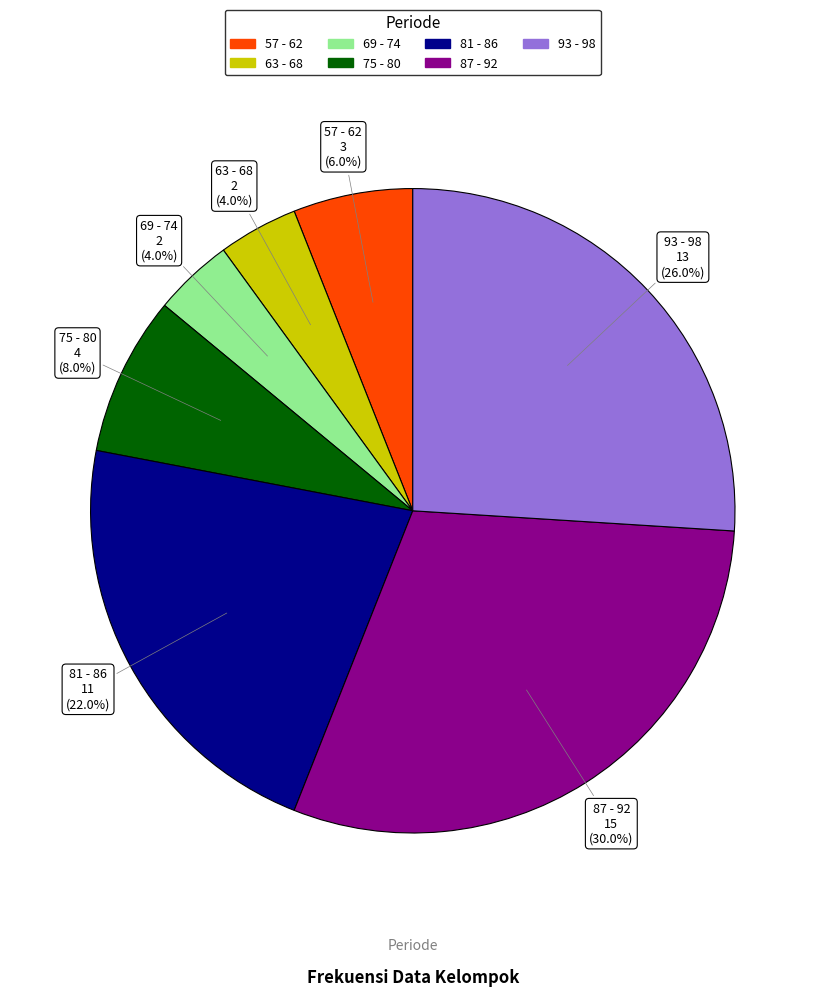

Is it true that 93 - 98 is 26% of the pie?

True